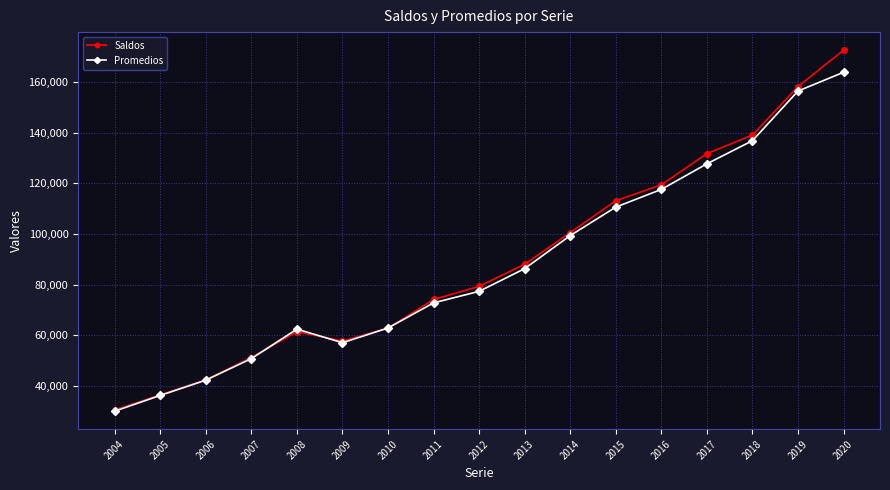

Does the chart have visible grid lines?

Yes